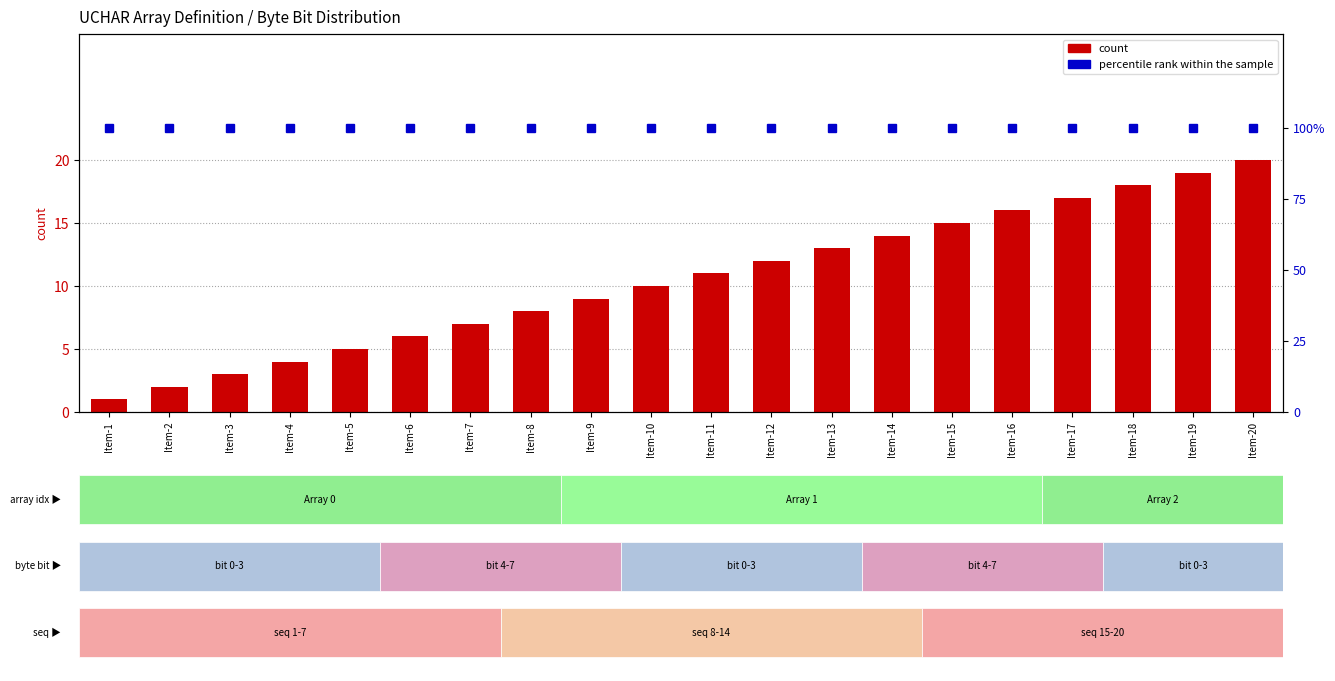

What is the greatest value displayed?

100